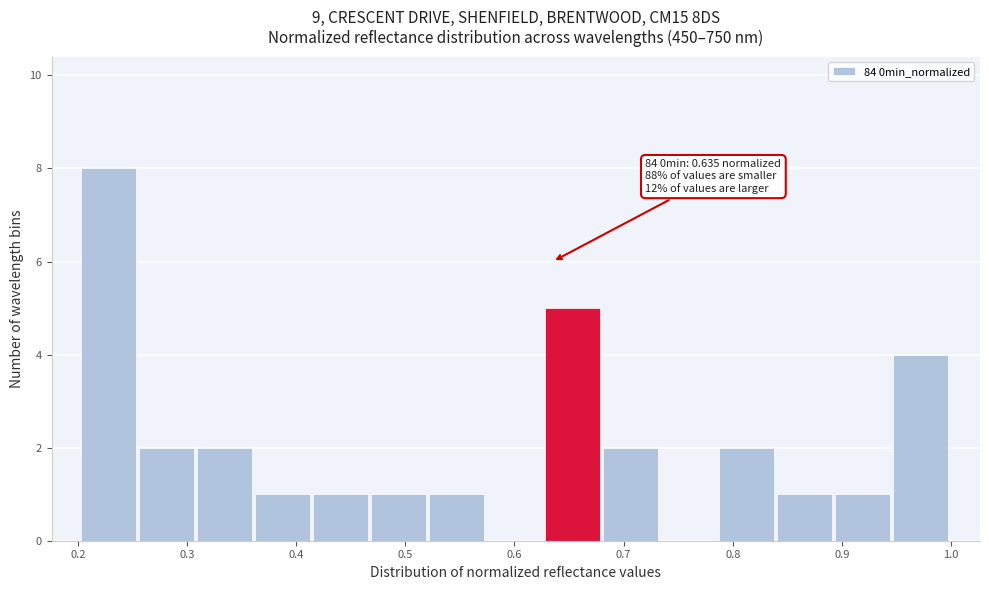

Which range on the x-axis has the tallest bar?

0.20 to 0.26